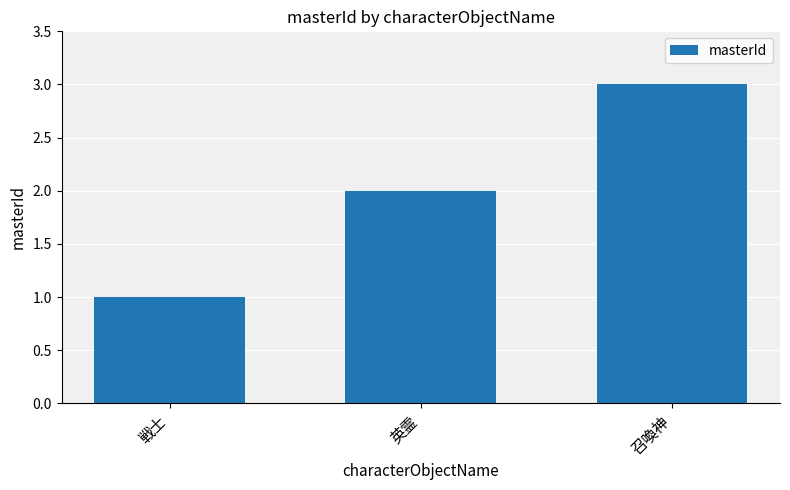

The value at 召喚神 is 3. True or false?

True